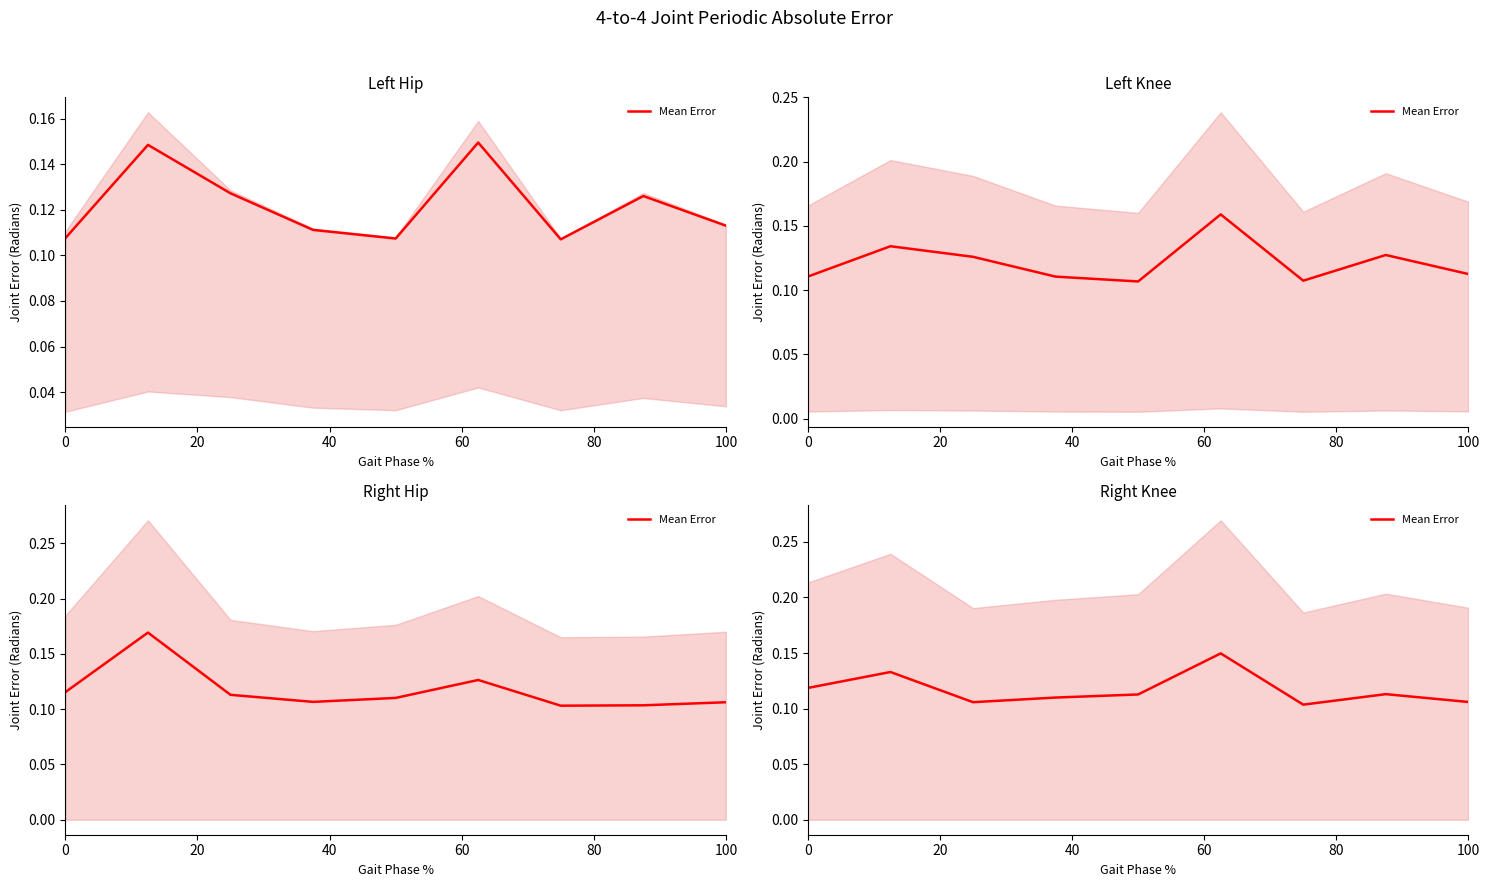

How many values are between 0 and 1?

9